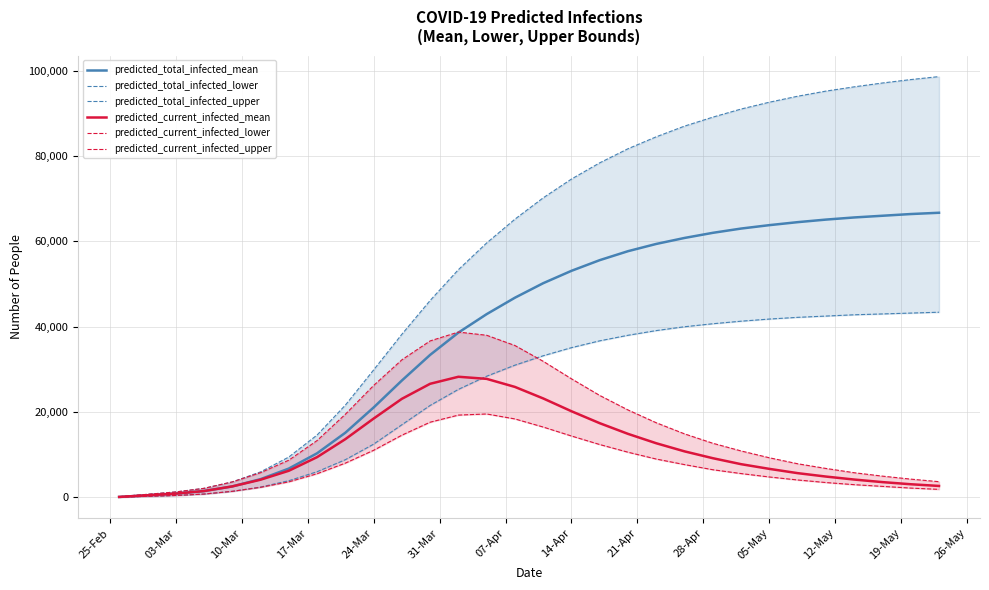

What is the highest value of the predicted_total_infected_mean series?

66700